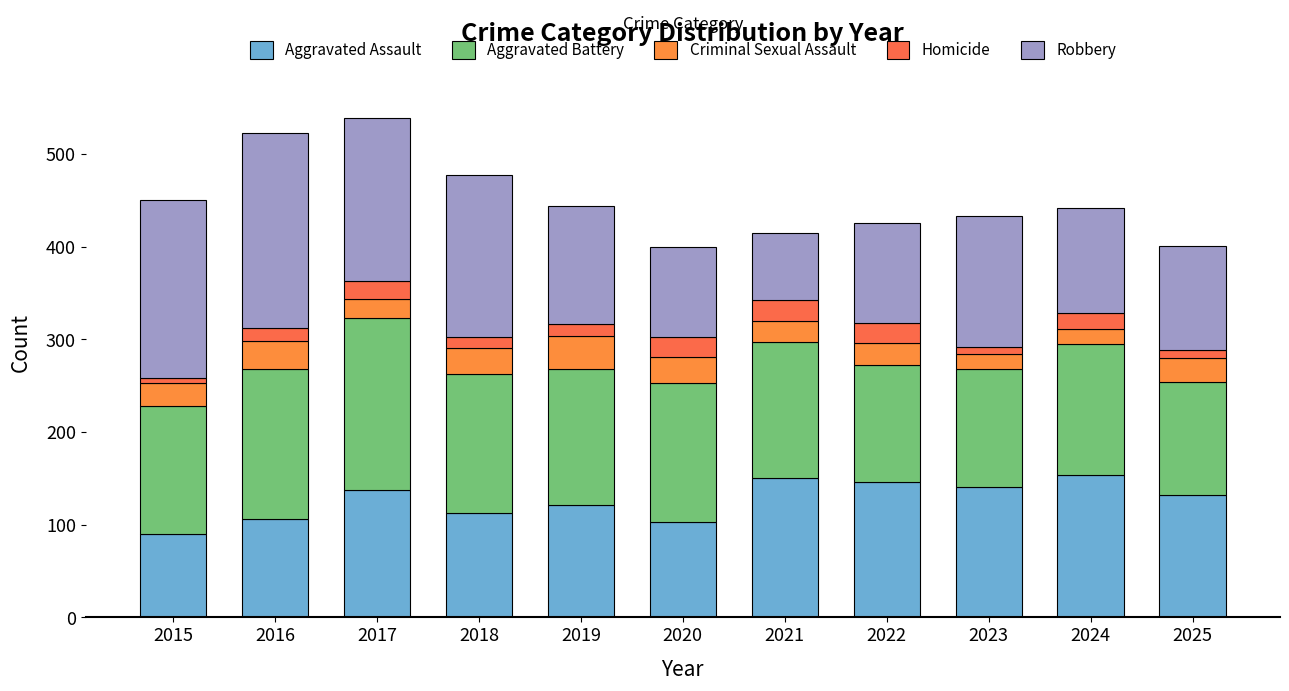

How many values in the Aggravated Assault series are below 132?

5